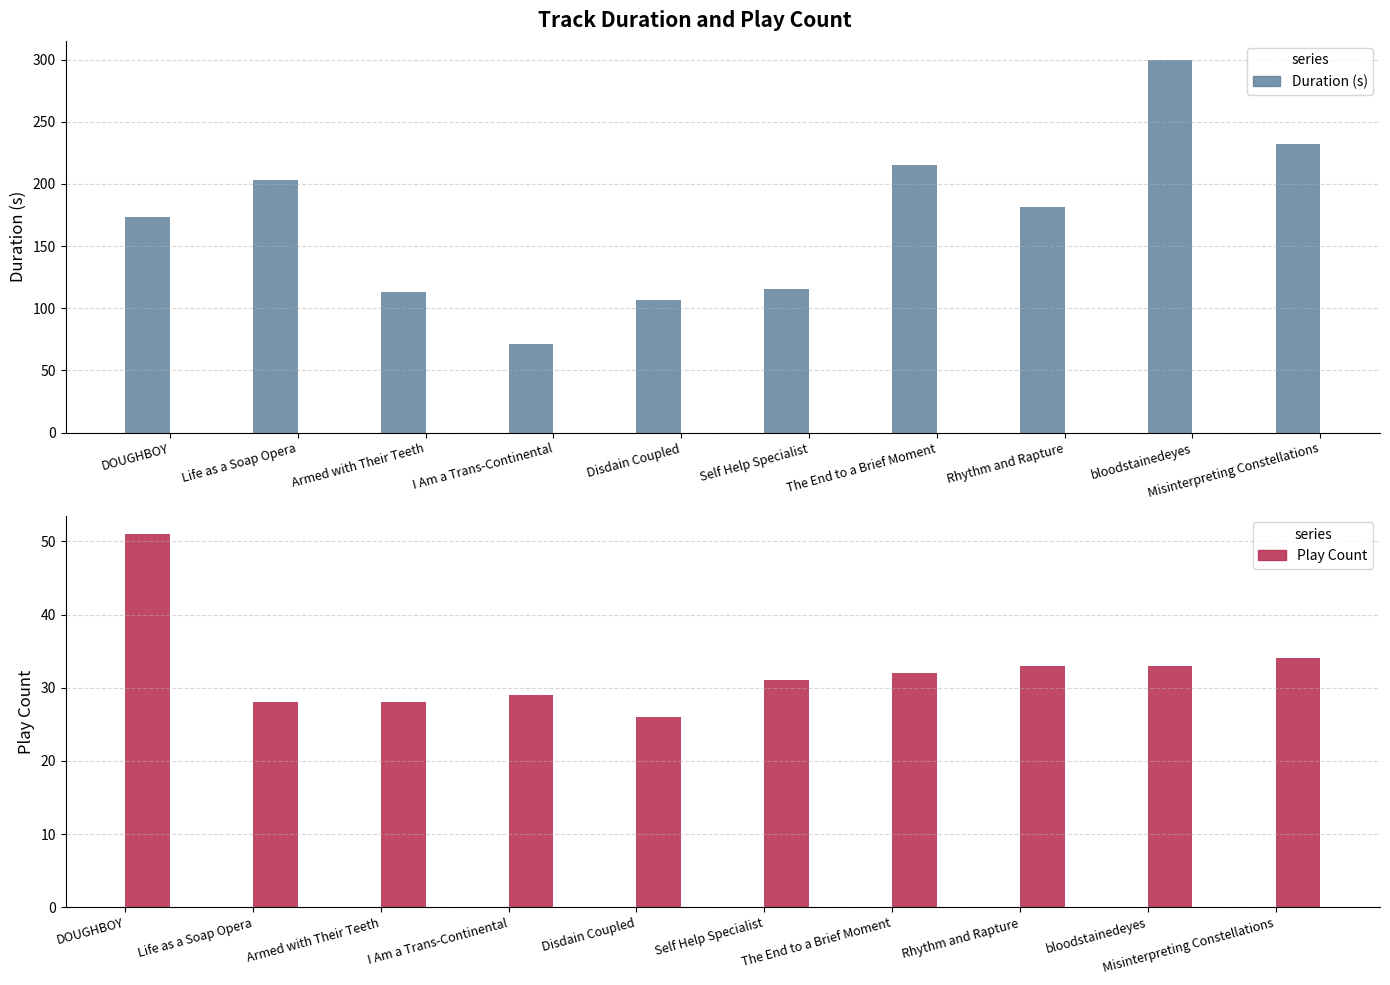

Reading right to left, extract all data points from this chart.

Duration (s): Misinterpreting Constellations=231.8	bloodstainedeyes=300.0	Rhythm and Rapture=181.9	The End to a Brief Moment=215.6	Self Help Specialist=115.8	Disdain Coupled=107.0	I Am a Trans-Continental=71.3	Armed with Their Teeth=113.0	Life as a Soap Opera=203.1	DOUGHBOY=173.8
Play Count: Misinterpreting Constellations=34.0	bloodstainedeyes=33.0	Rhythm and Rapture=33.0	The End to a Brief Moment=32.0	Self Help Specialist=31.0	Disdain Coupled=26.0	I Am a Trans-Continental=29.0	Armed with Their Teeth=28.0	Life as a Soap Opera=28.0	DOUGHBOY=51.0